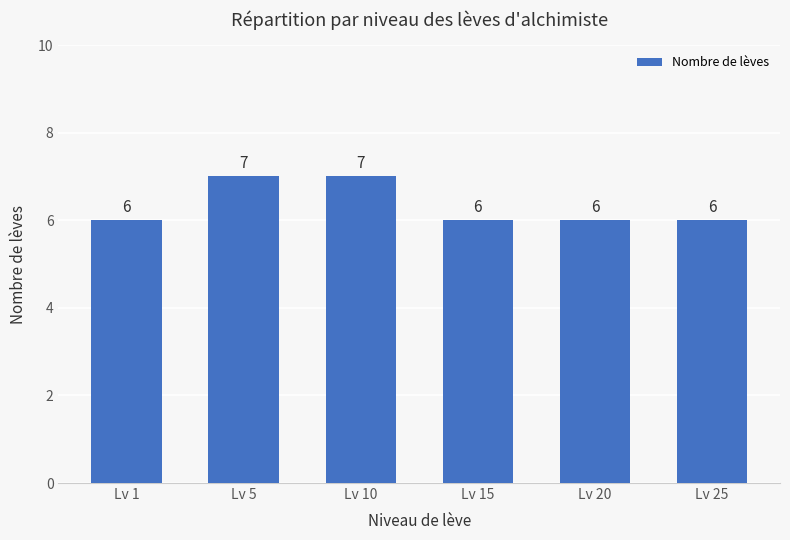

What is the difference between the values at Lv 10 and Lv 25?

1